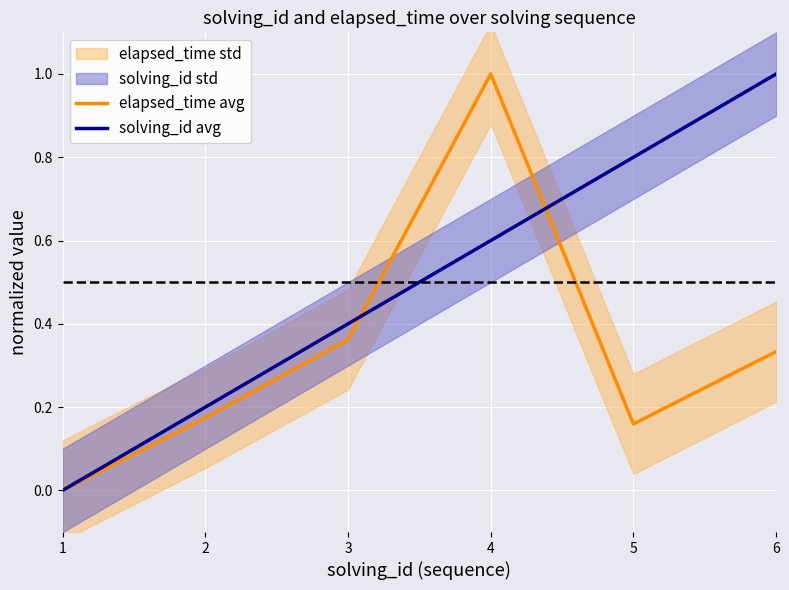

What value does the elapsed_time avg series have at 6?

0.3